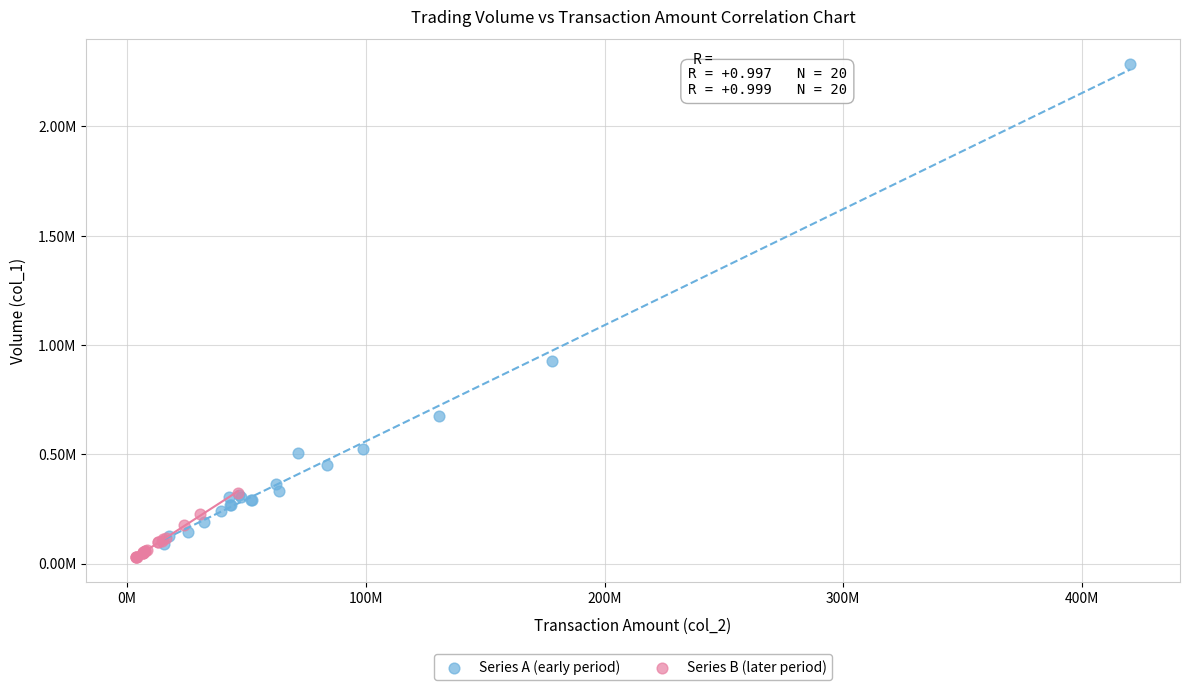

Which series has the largest Y range (max minus min)?

Series A (early period)